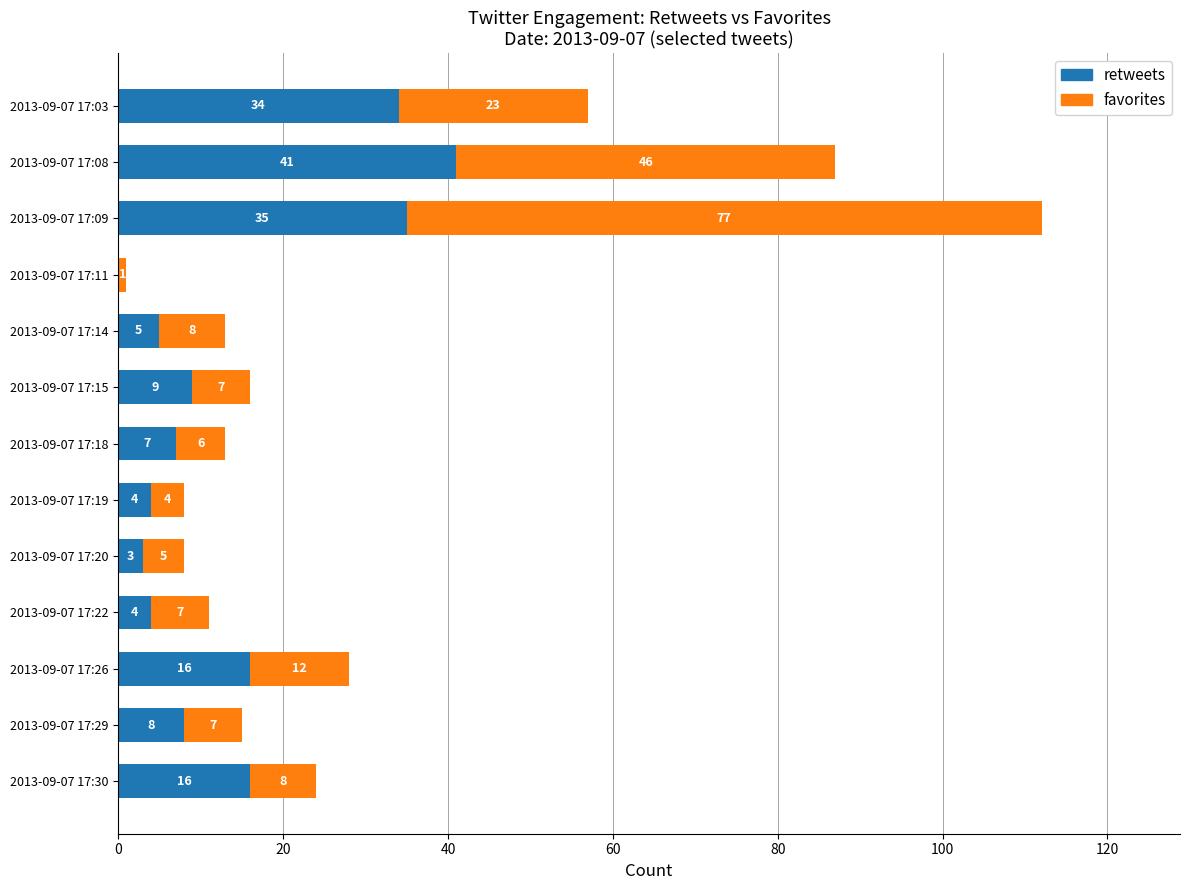

True or false: retweets has a value of 3 at 2013-09-07 17:20.

True